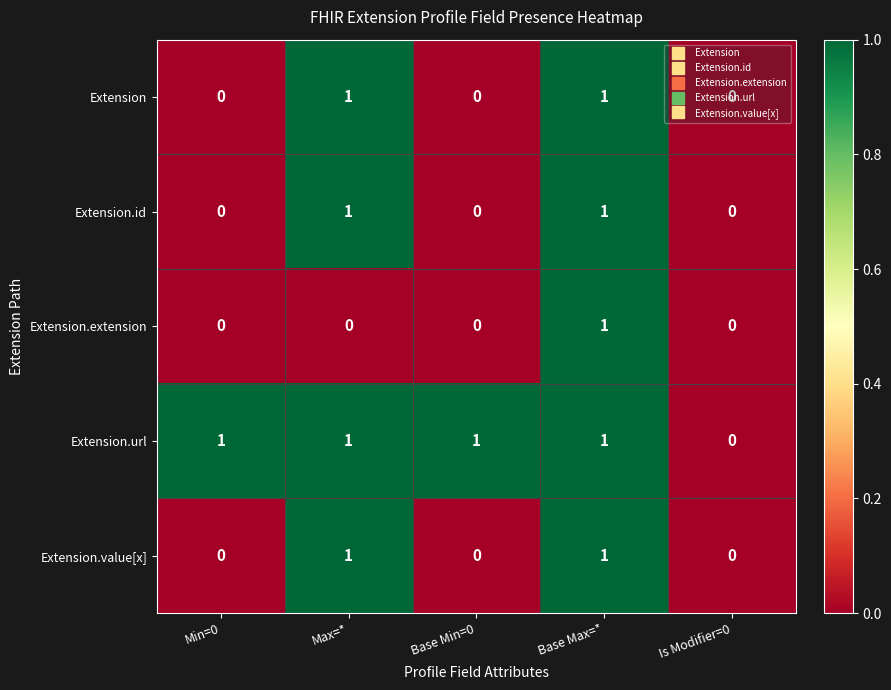

The Extension.value[x] series shows 0 at Min=0. True or false?

True